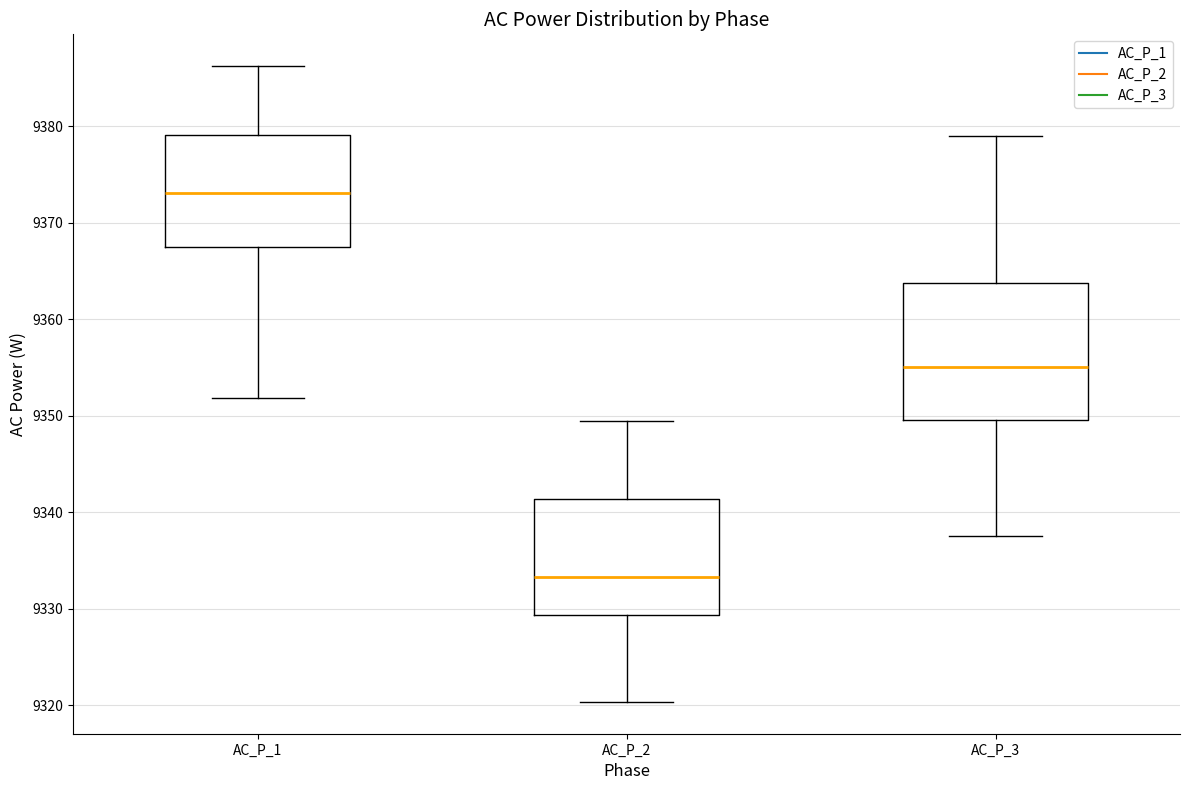

Where is the upper edge of the box for AC_P_2 on the y-axis? The values are not printed on the chart, so give them approximately, as read against the axis.

9341